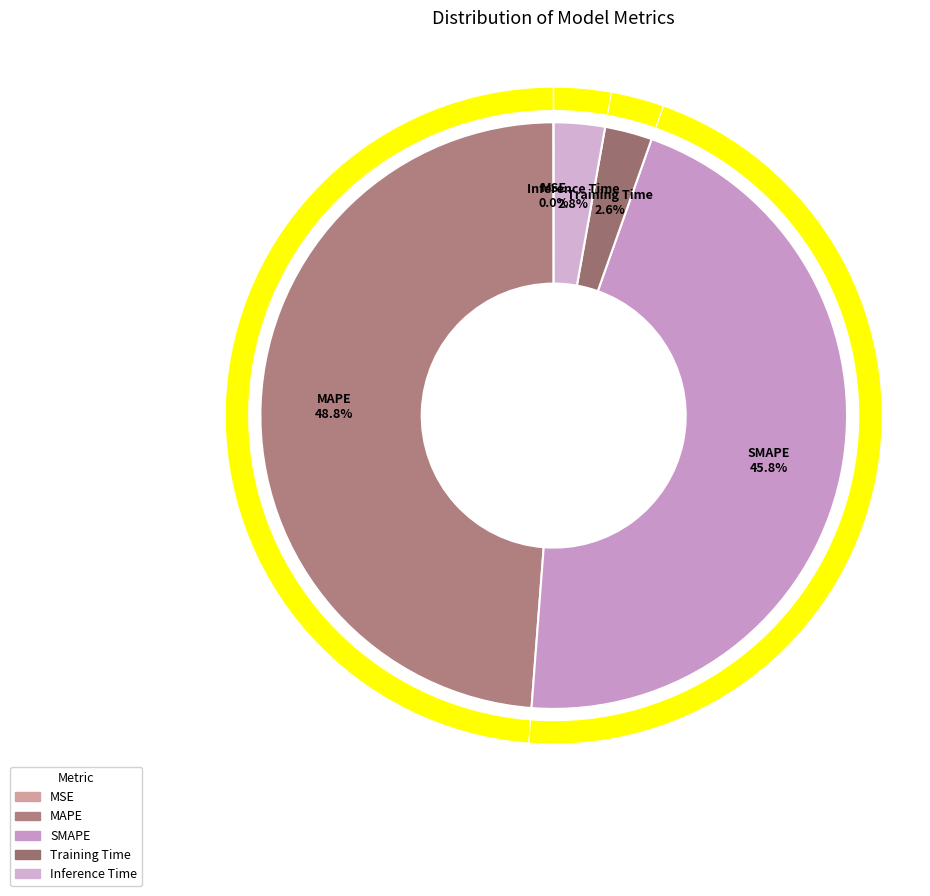

Does any single category account for the majority?

No